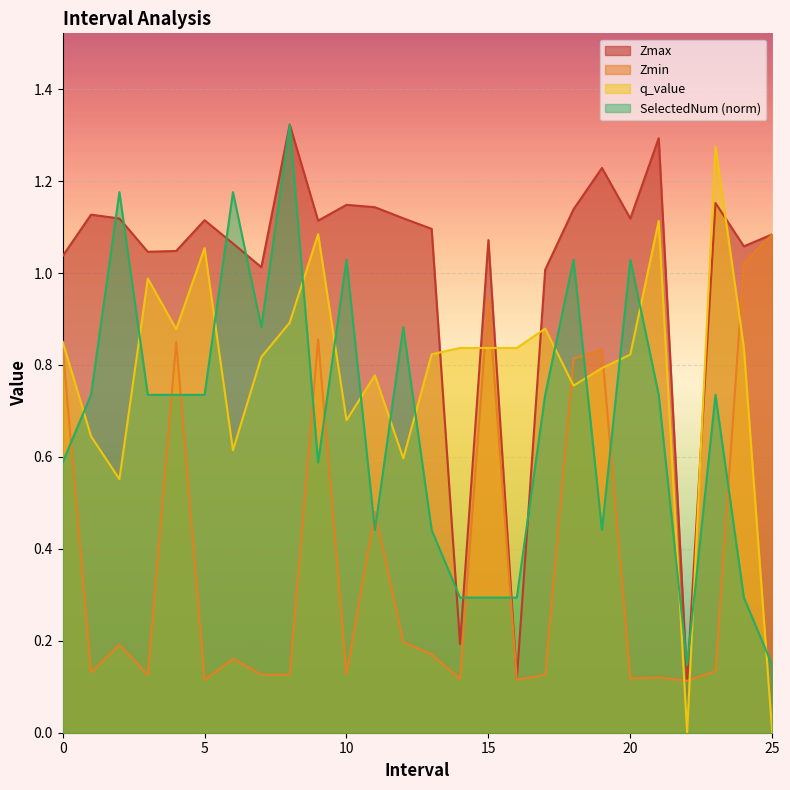

What is the label of the 4th point from the right?

22.0